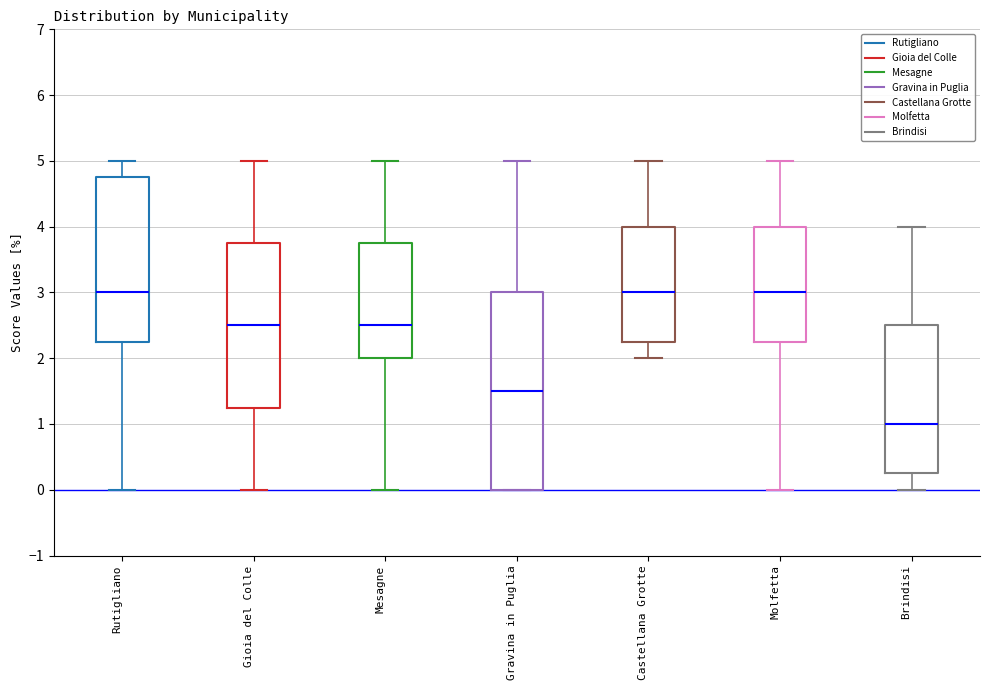

Reading left to right, read every box against the y-axis: the position of its median line, the range the box covers, and the ends of its whiskers. The values are not printed on the chart, so give them approximately, as read against the axis.

Rutigliano: median 3.0, box 2.3 to 4.8, whiskers 0.0 to 5.0
Gioia del Colle: median 2.5, box 1.3 to 3.8, whiskers 0.0 to 5.0
Mesagne: median 2.5, box 2.0 to 3.8, whiskers 0.0 to 5.0
Gravina in Puglia: median 1.5, box 0.0 to 3.0, whiskers 0.0 to 5.0
Castellana Grotte: median 3.0, box 2.3 to 4.0, whiskers 2.0 to 5.0
Molfetta: median 3.0, box 2.3 to 4.0, whiskers 0.0 to 5.0
Brindisi: median 1.0, box 0.3 to 2.5, whiskers 0.0 to 4.0